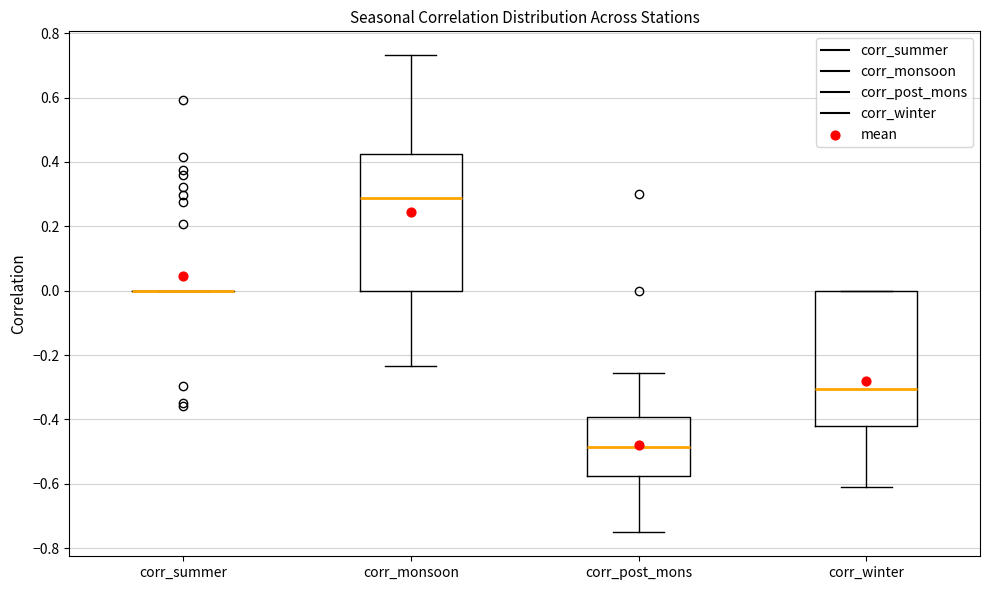

Reading left to right, transcribe this box plot: for each box, give where its median line is, the range the box spans, and where its two whiskers end, as read against the y-axis. The values are not printed on the chart, so give them approximately, as read against the axis.

corr_summer: box collapsed to a line at 0.00, whiskers 0.00 to 0.00
corr_monsoon: median 0.28, box 0.00 to 0.42, whiskers -0.24 to 0.74
corr_post_mons: median -0.48, box -0.58 to -0.40, whiskers -0.76 to -0.26
corr_winter: median -0.30, box -0.42 to 0.00, whiskers -0.62 to 0.00